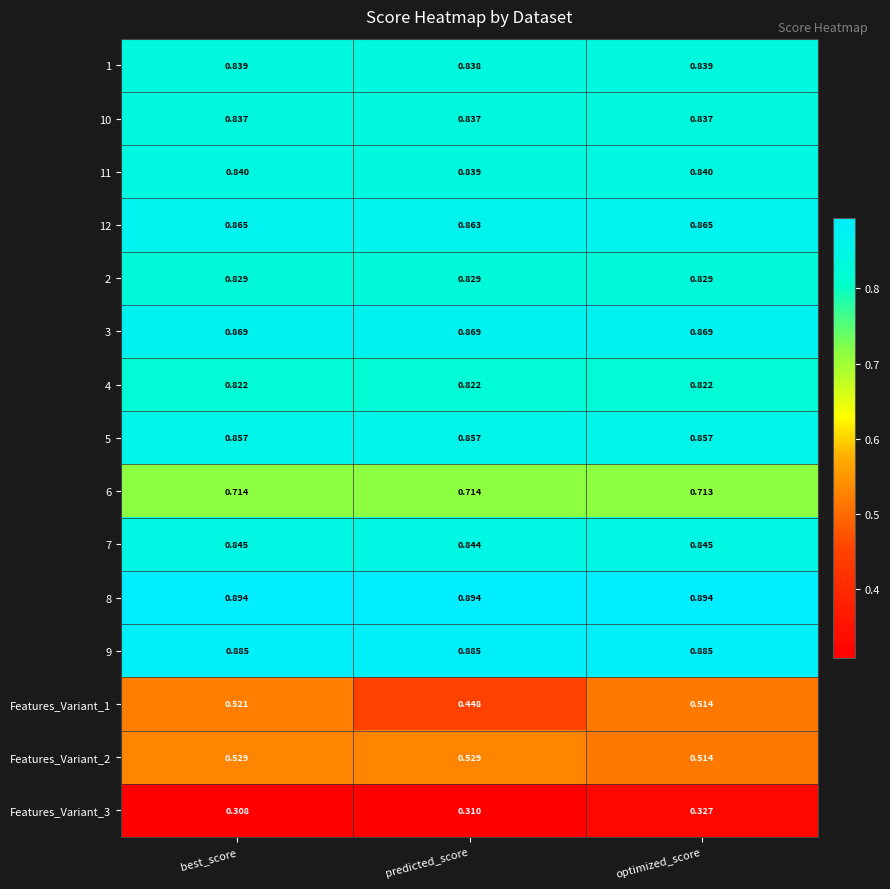

Which category has the highest value in the Features_Variant_3 series?

optimized_score